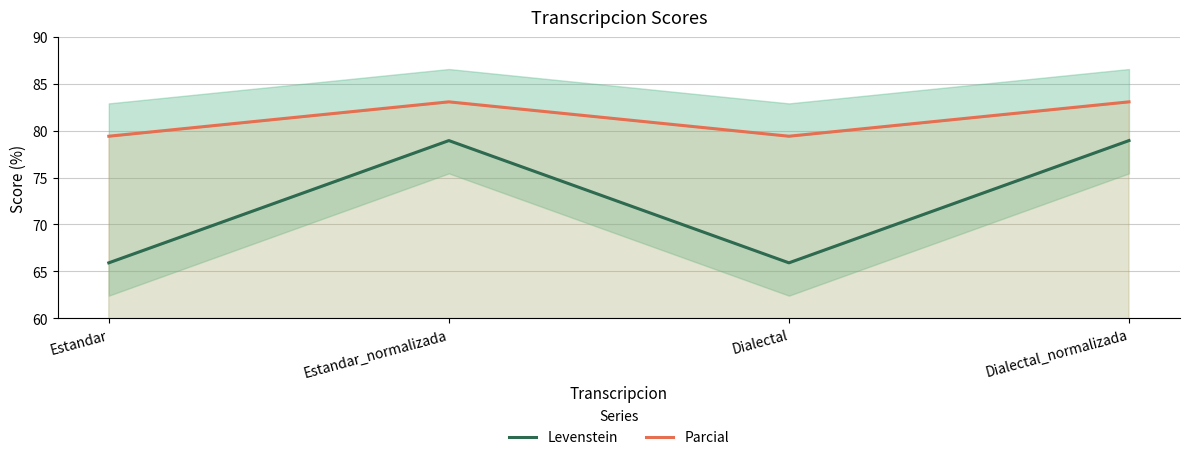

What are all the series names shown in the legend?

Levenstein, Parcial